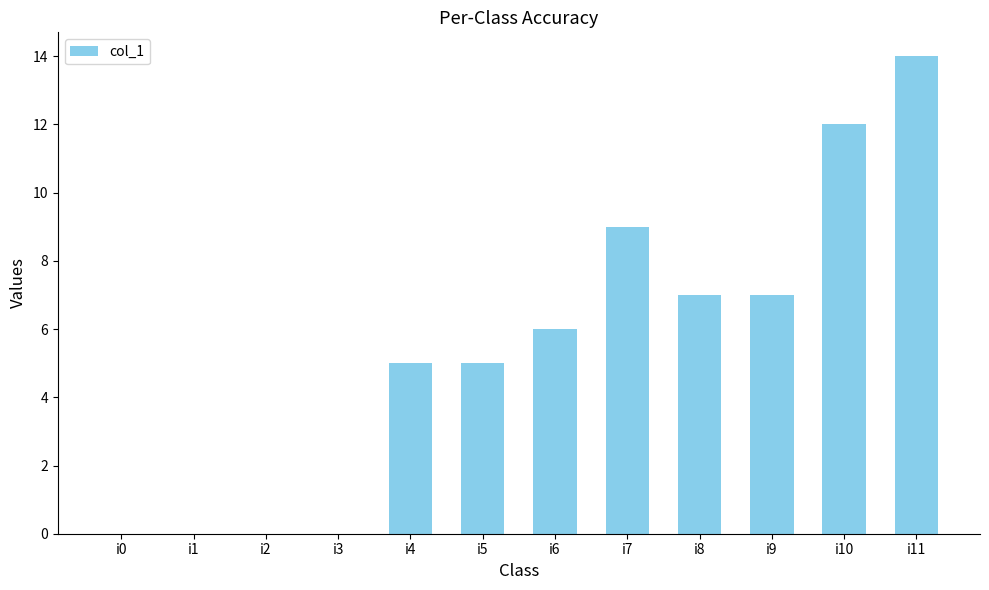

True or false: the data shows 3 at i5.

False